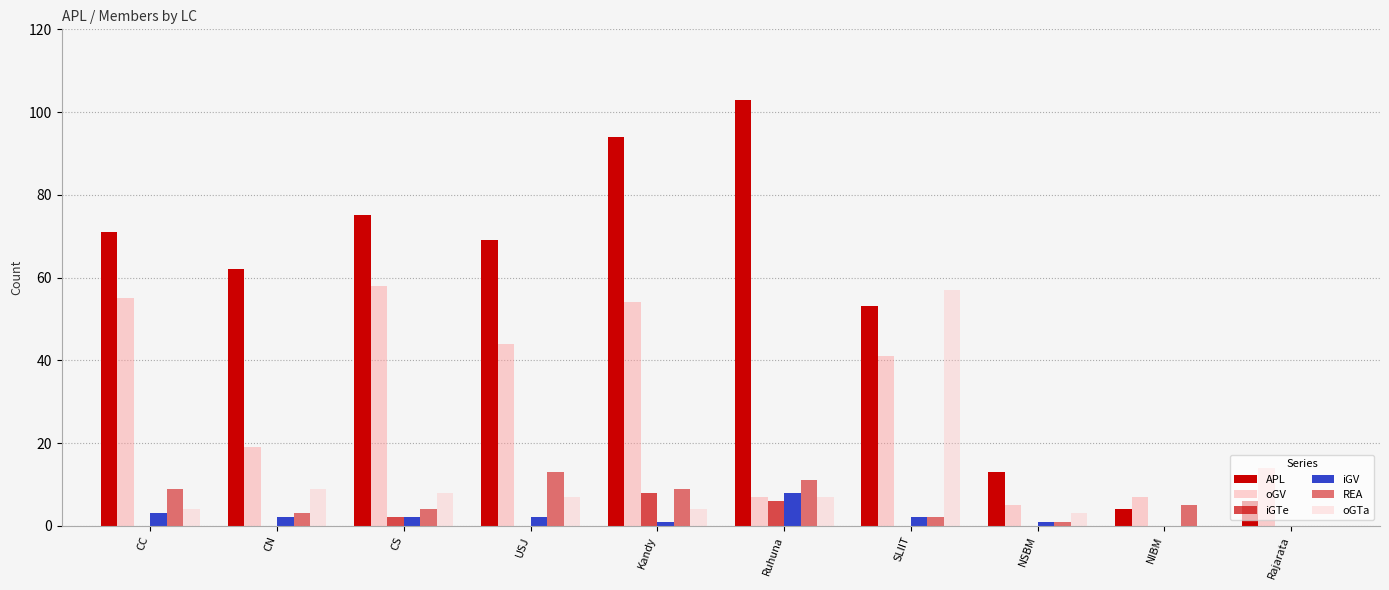

Does the chart contain stacked bars?

No